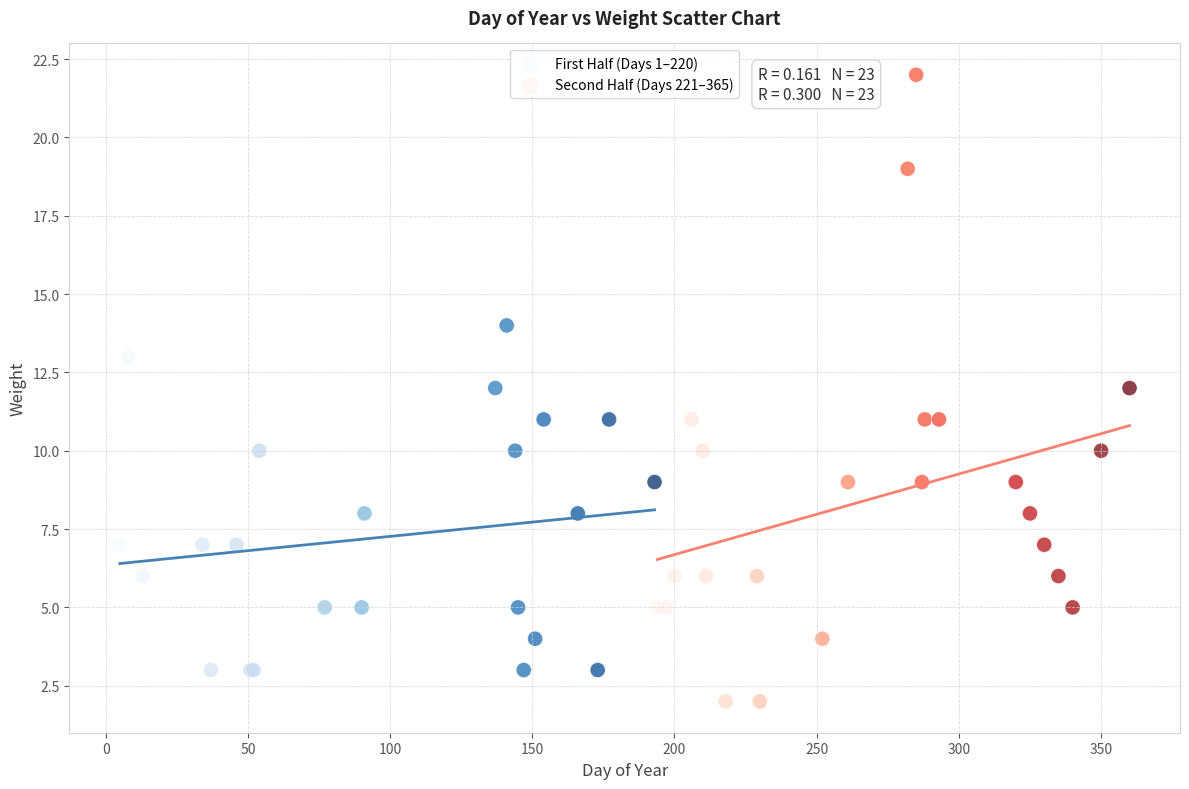

Which series reaches the maximum Y coordinate?

Second Half (Days 221–365)